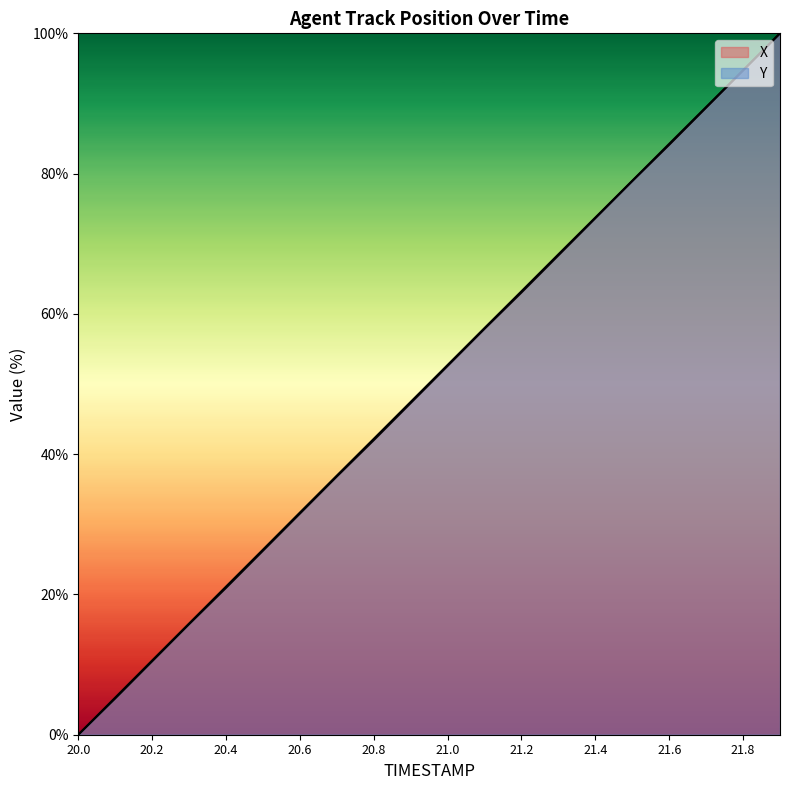

How many values in the X series exceed 52?

10